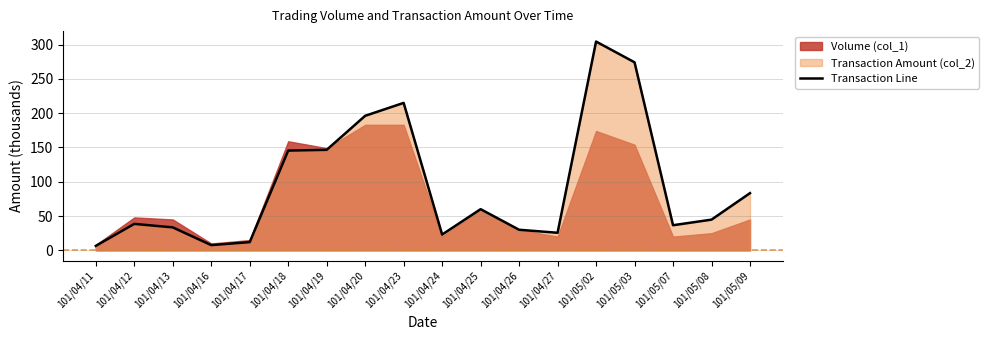

Count the number of categories in the chart.

18